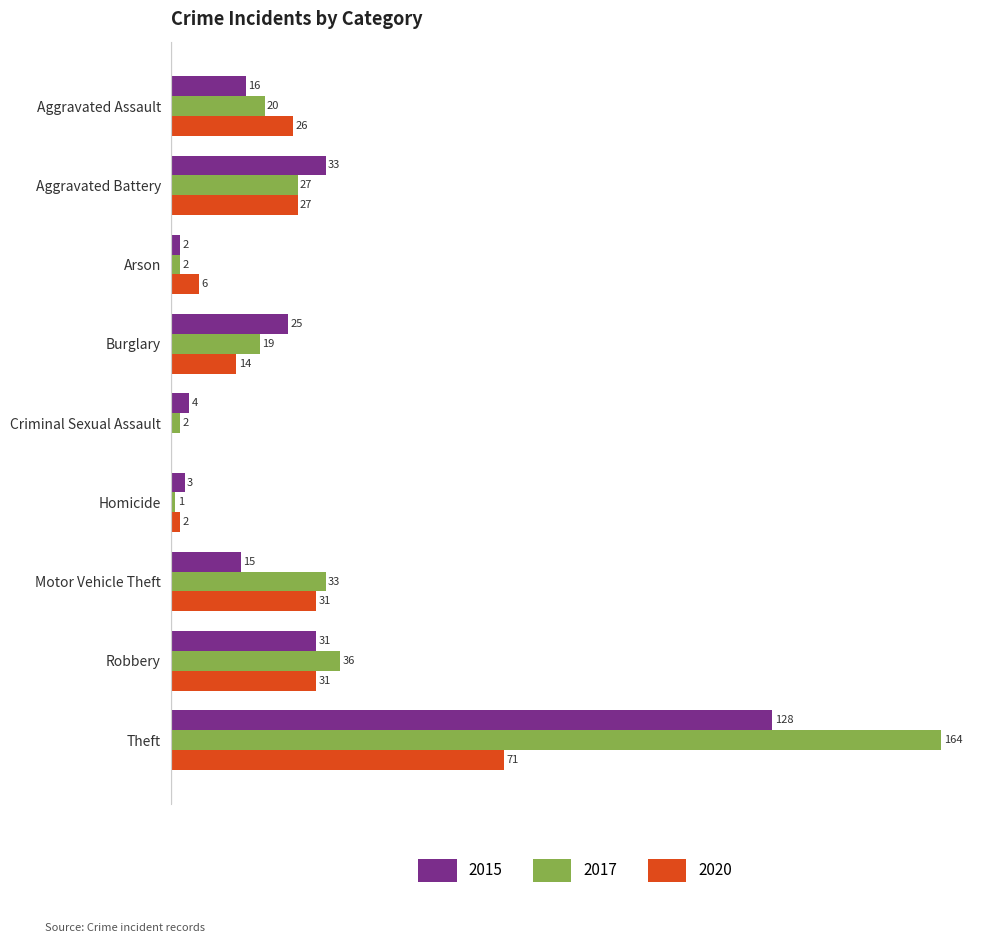

Where is 2015 nearest to the value 65?

Aggravated Battery